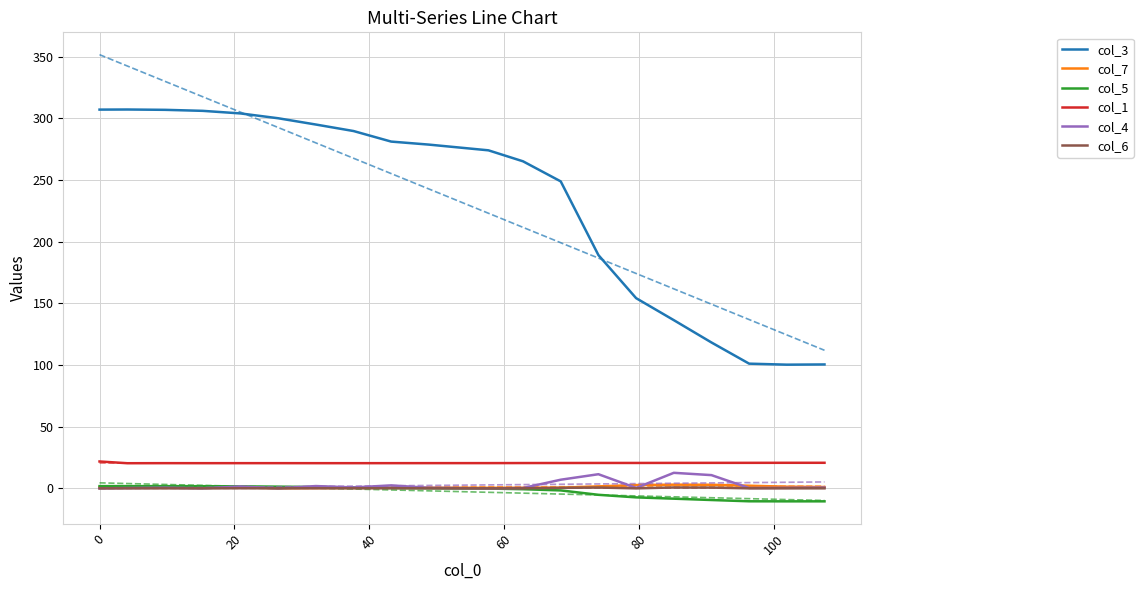

True or false: col_1 and col_5 cross at least once.

False